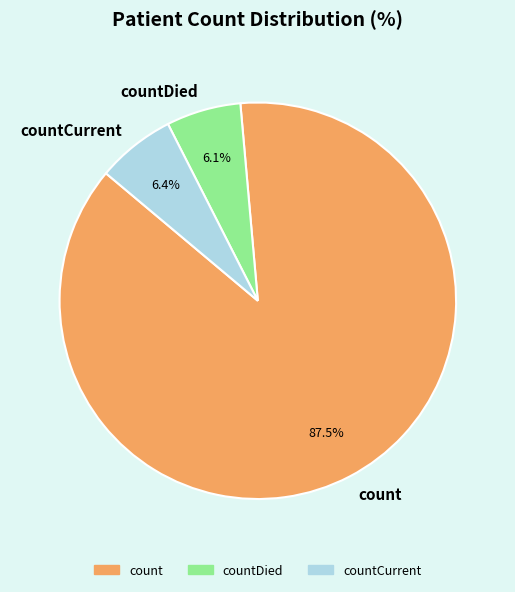

To the nearest percent, what is the average slice percentage?

33%